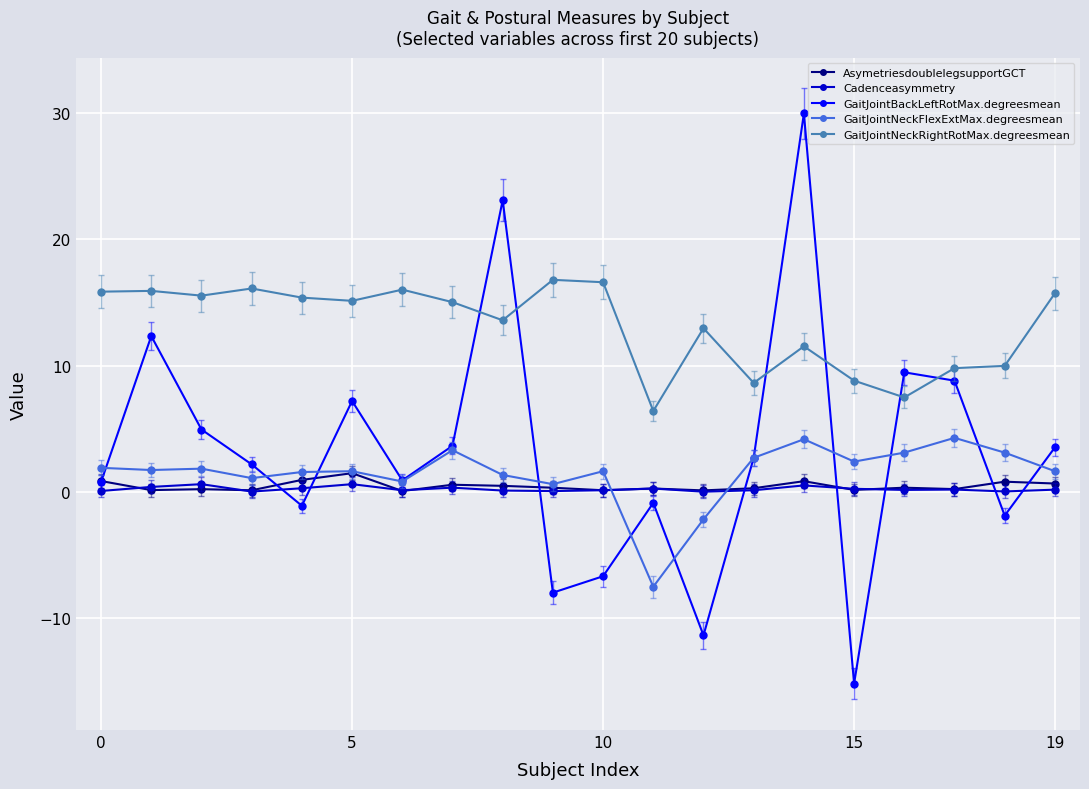

What is the minimum value shown in the chart?

-15.2